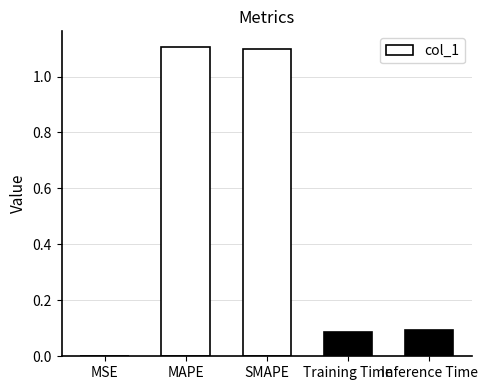

What is the greatest value displayed?

1.1